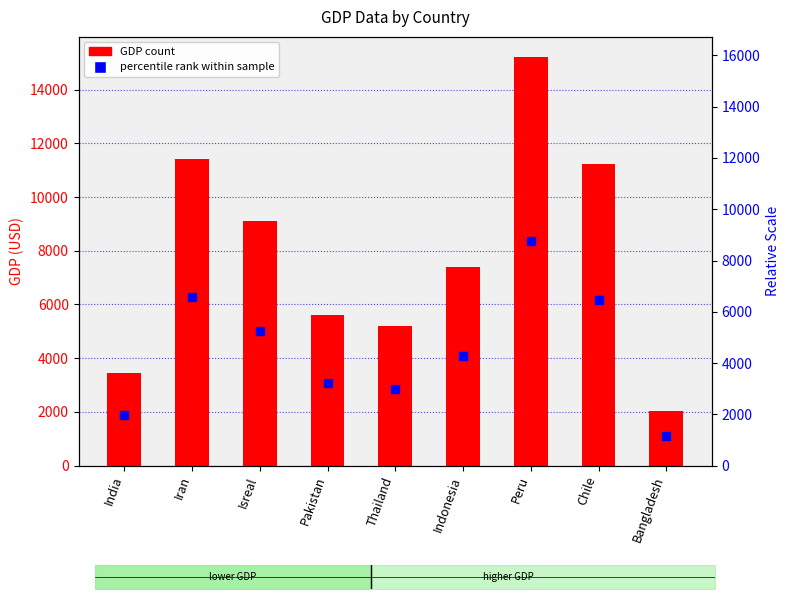

Are the bars horizontal?

No